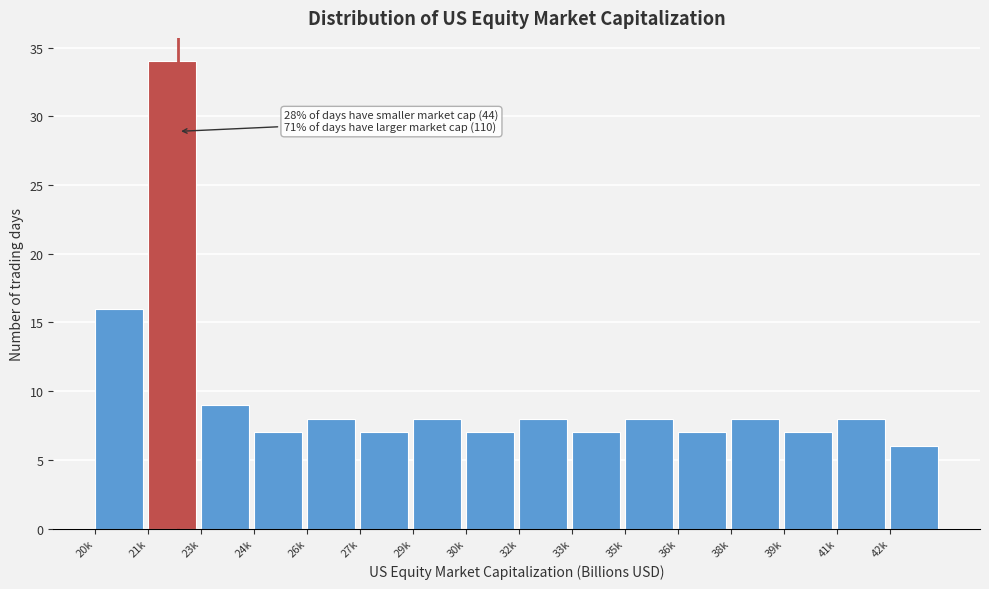

Reading left to right, transcribe all the data shown in this chart.

16	34	9	7	8	7	8	7	8	7	8	7	8	7	8	6